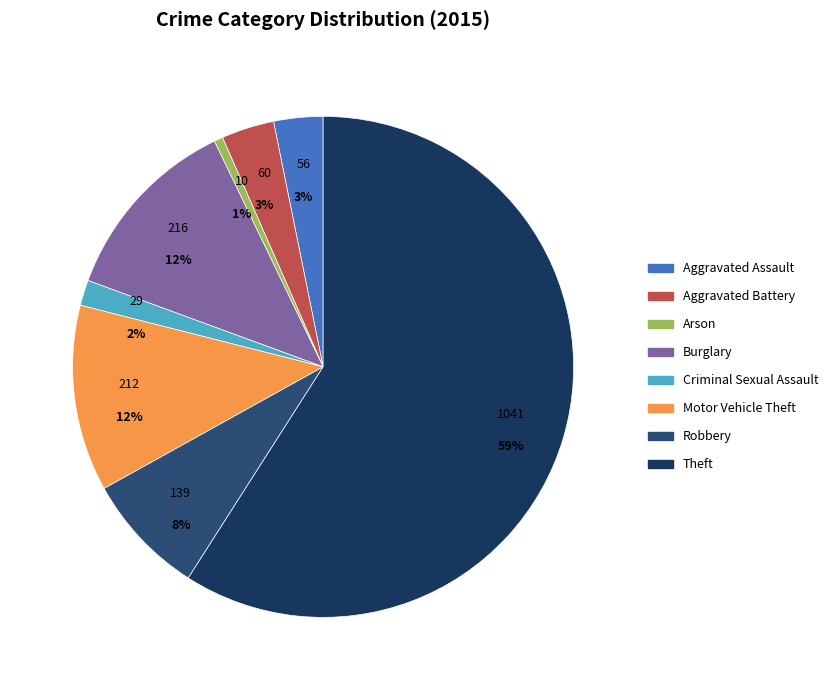

What is the total percentage of Aggravated Battery and Theft?

62.5%